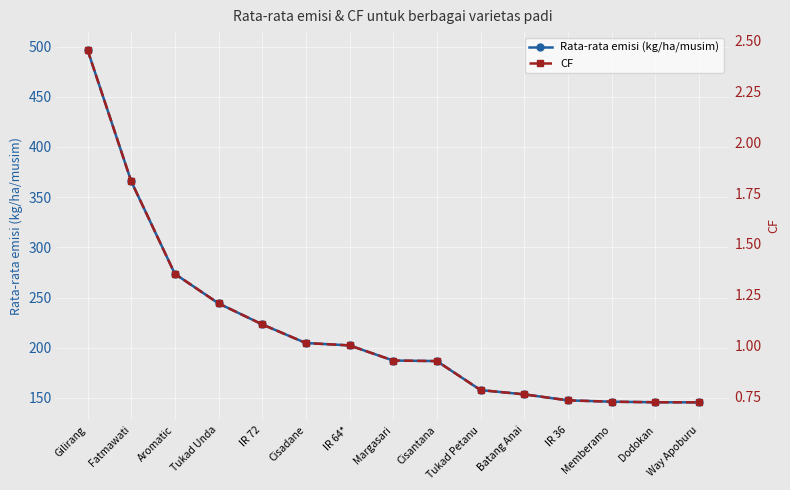

True or false: Rata-rata emisi (kg/ha/musim) and CF cross at least once.

False